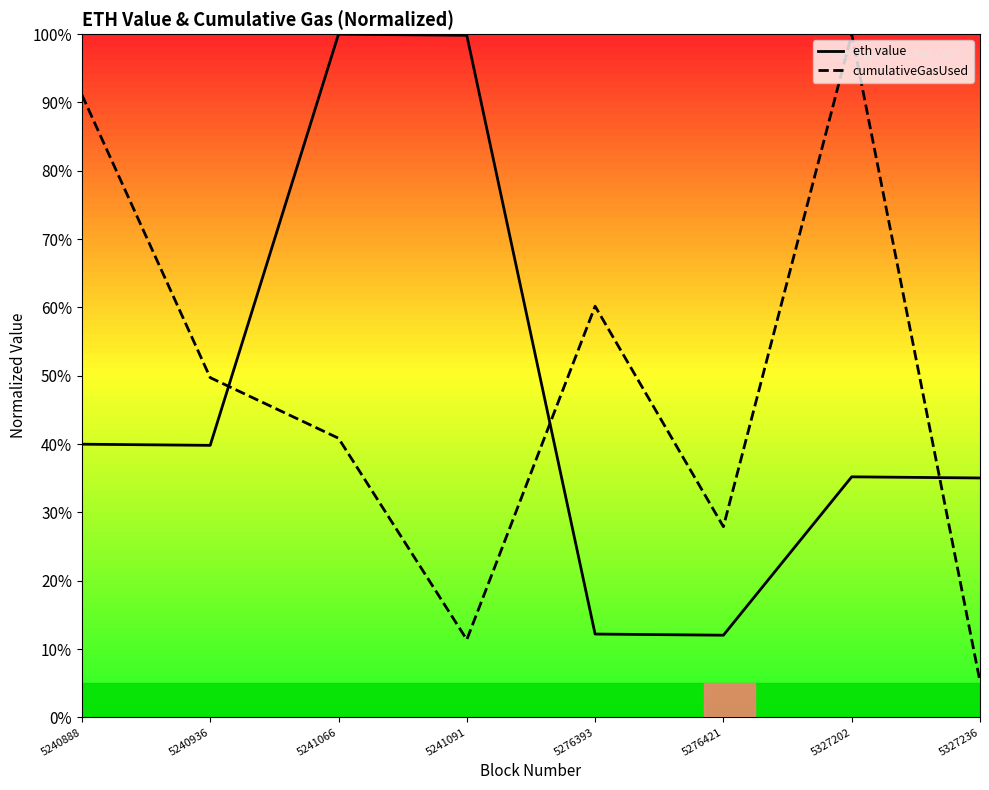

Which category has the highest value in the cumulativeGasUsed series?

5327202